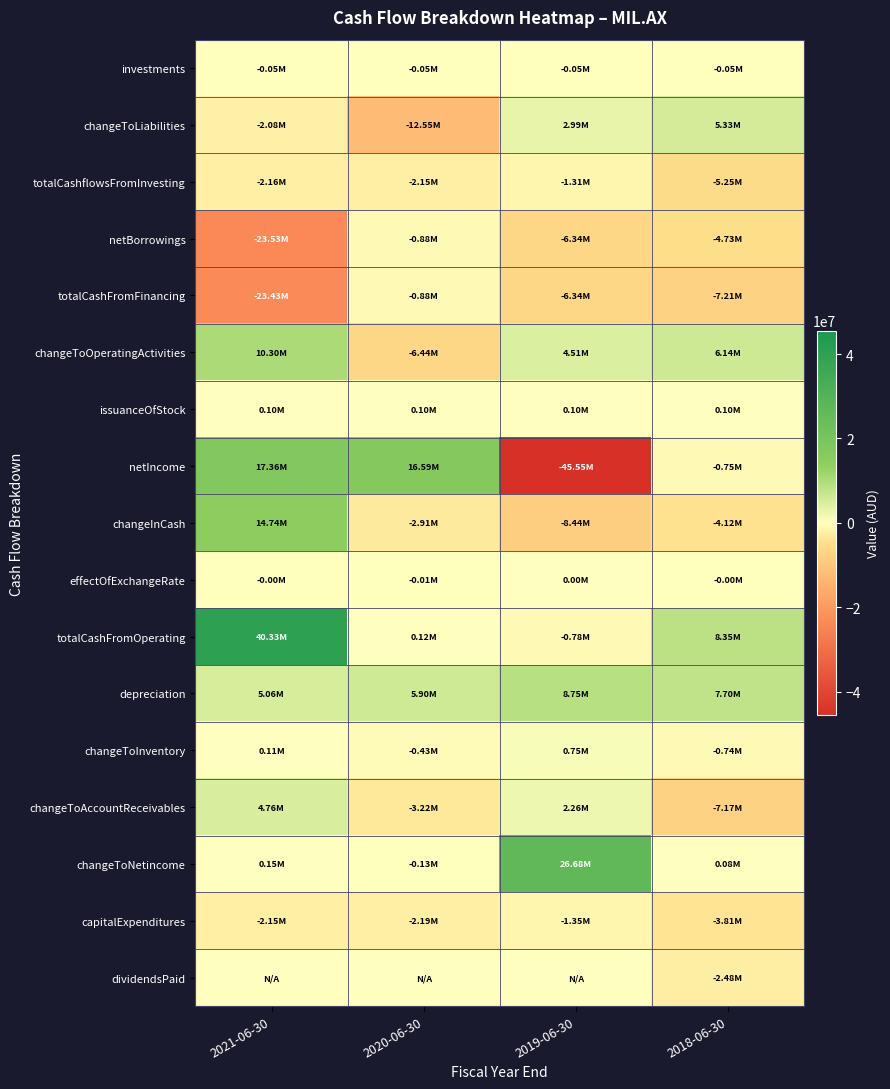

Which series has the largest range (max minus min)?

netIncome